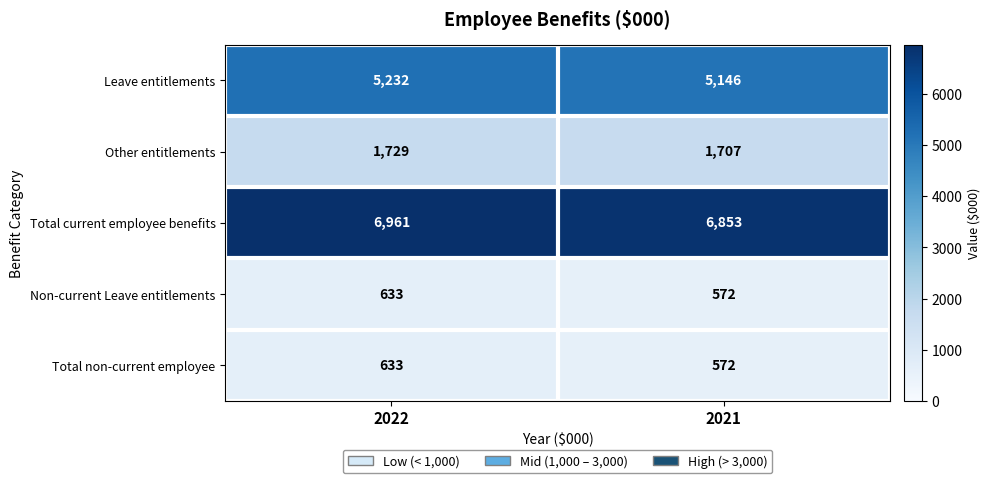

At which category is the sum across all series the highest?

2022